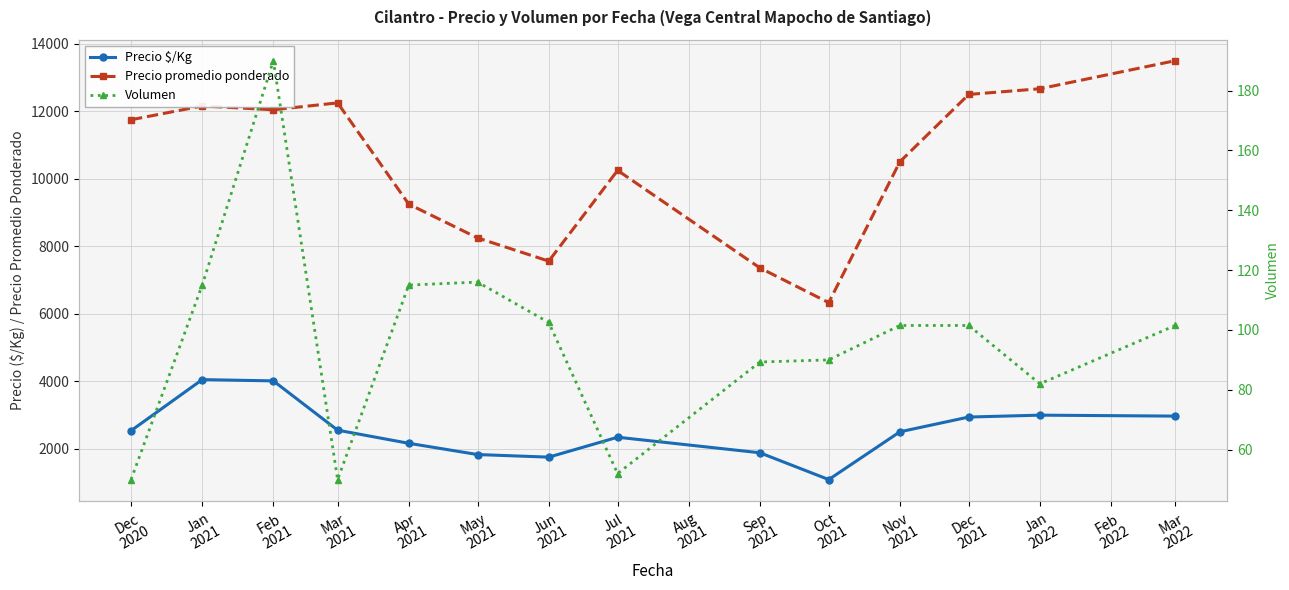

How many lines are shown in the chart?

3